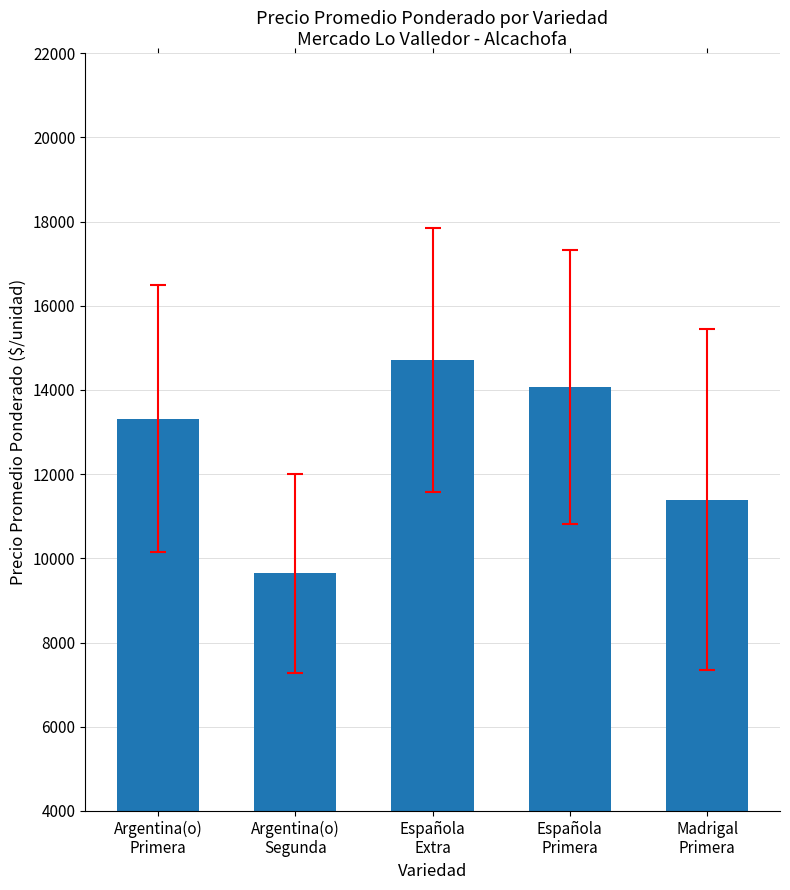

Where is the data nearest to the value 12177?

Madrigal
Primera